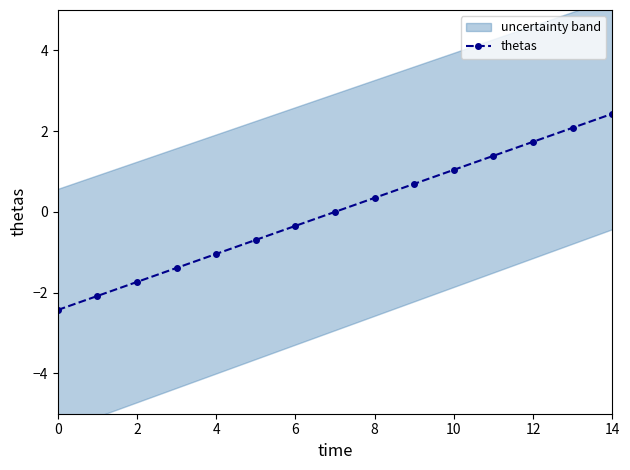

How many lines are shown in the chart?

1